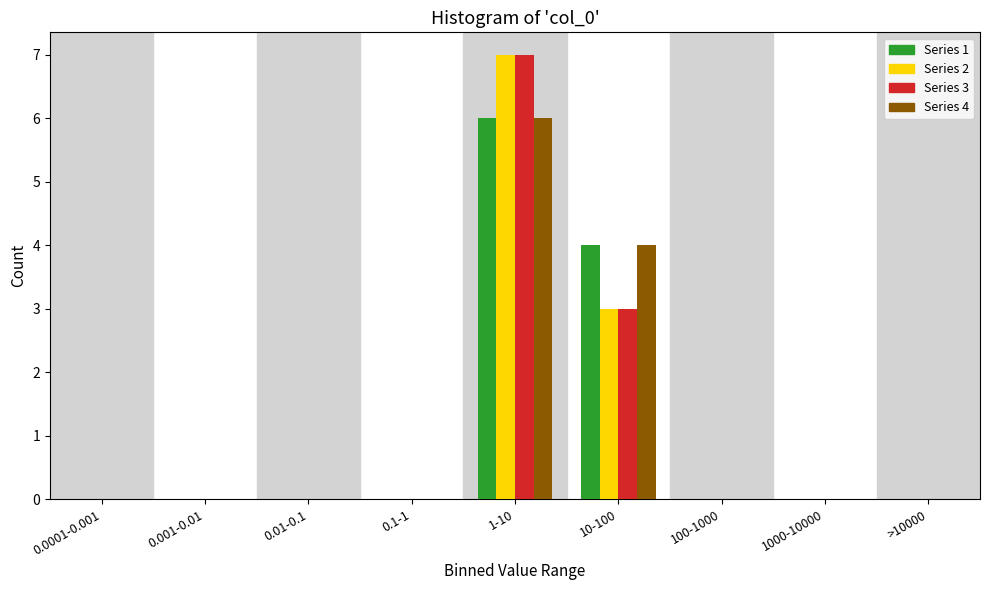

What is the total value across all series at 10-100?

14